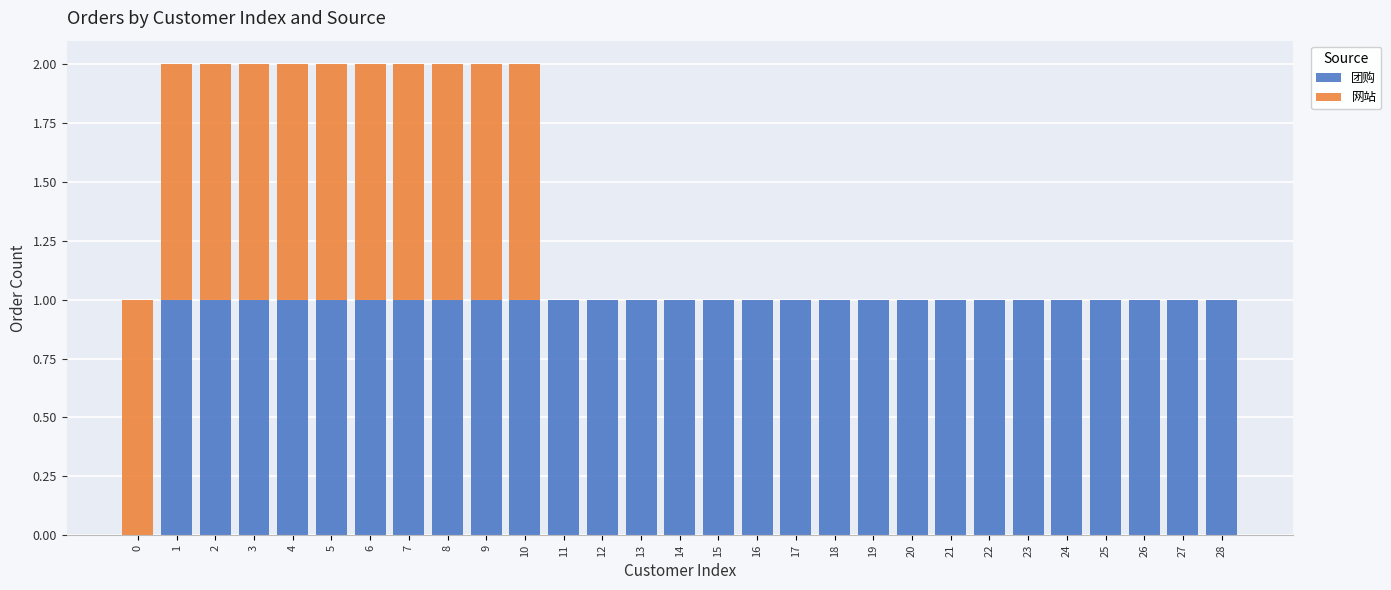

Are the bars horizontal?

No